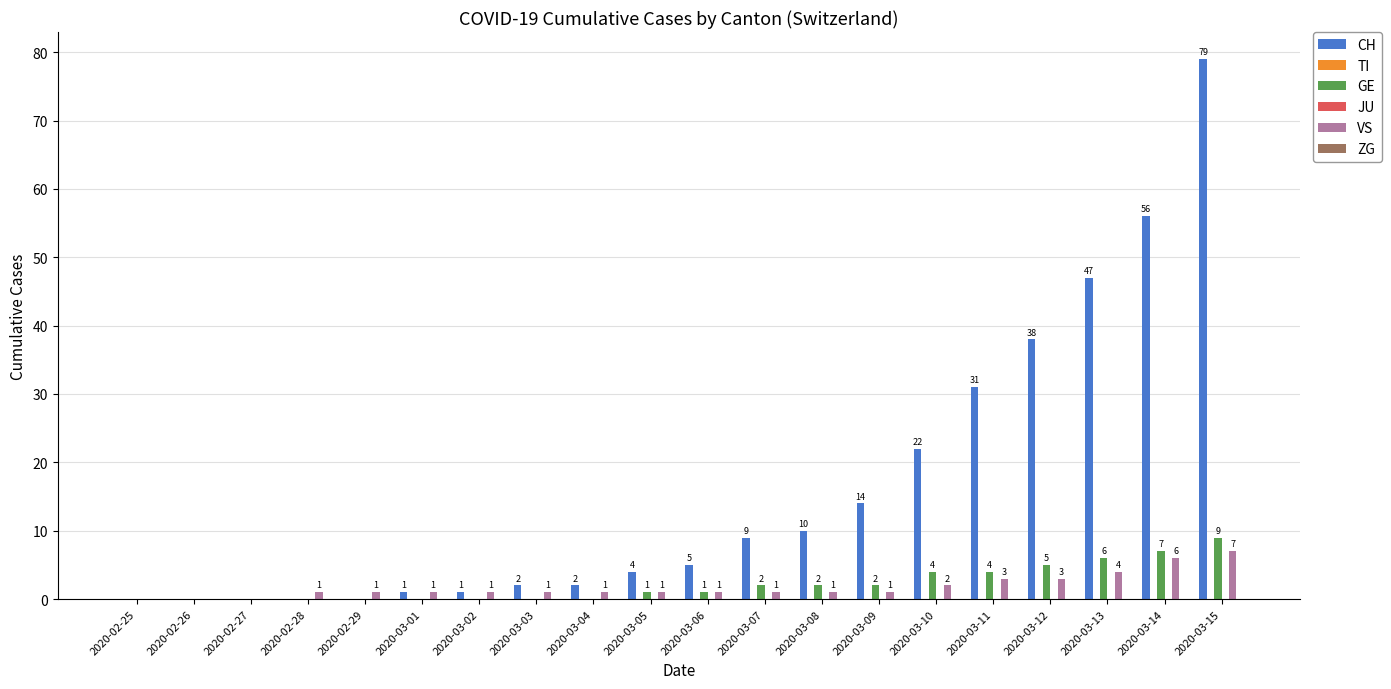

What value does the VS series have at 2020-03-13?

4